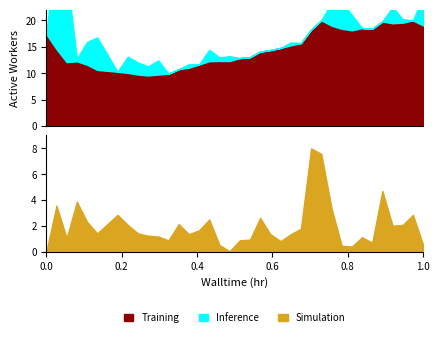

Which series changed the most between 21 and 37?

Training